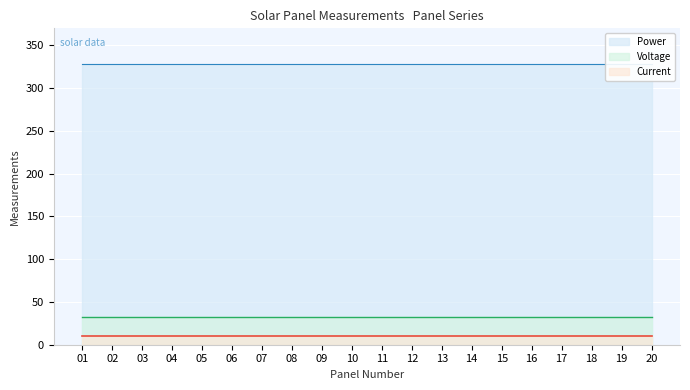

At which category is the sum across all series the highest?

1